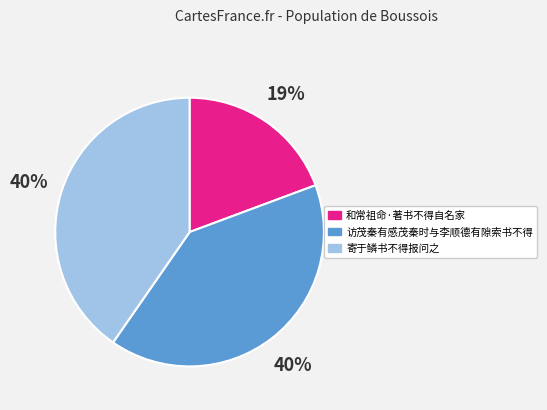

The 和常祖命·著书不得自名家 slice represents 19% of the pie. True or false?

True